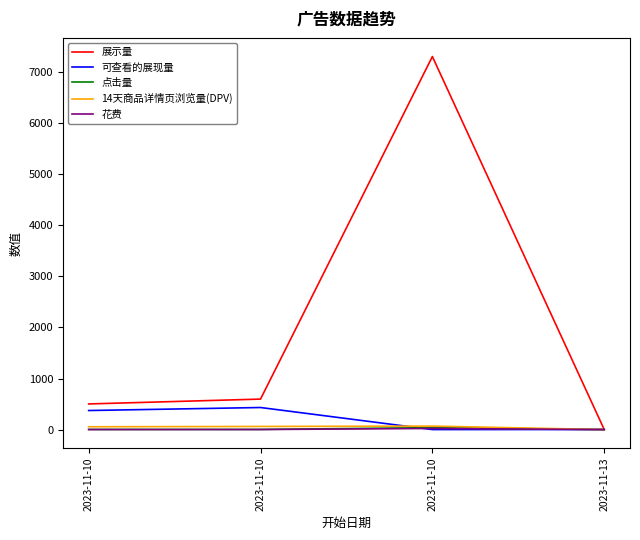

What is the value of the 14天商品详情页浏览量(DPV) point at the 1st from the left?

55.0